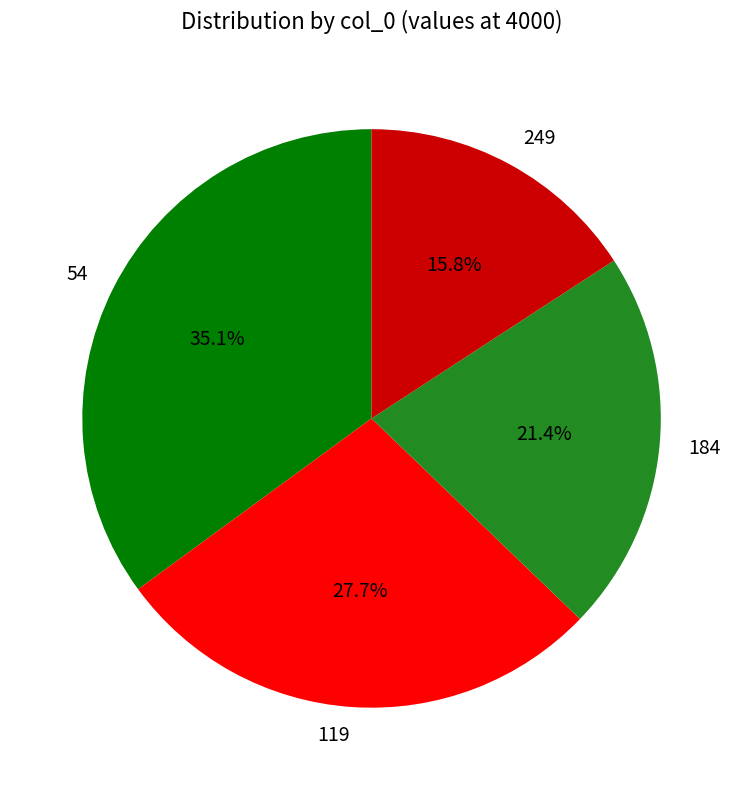

Does 249 account for over 50% of the chart?

No